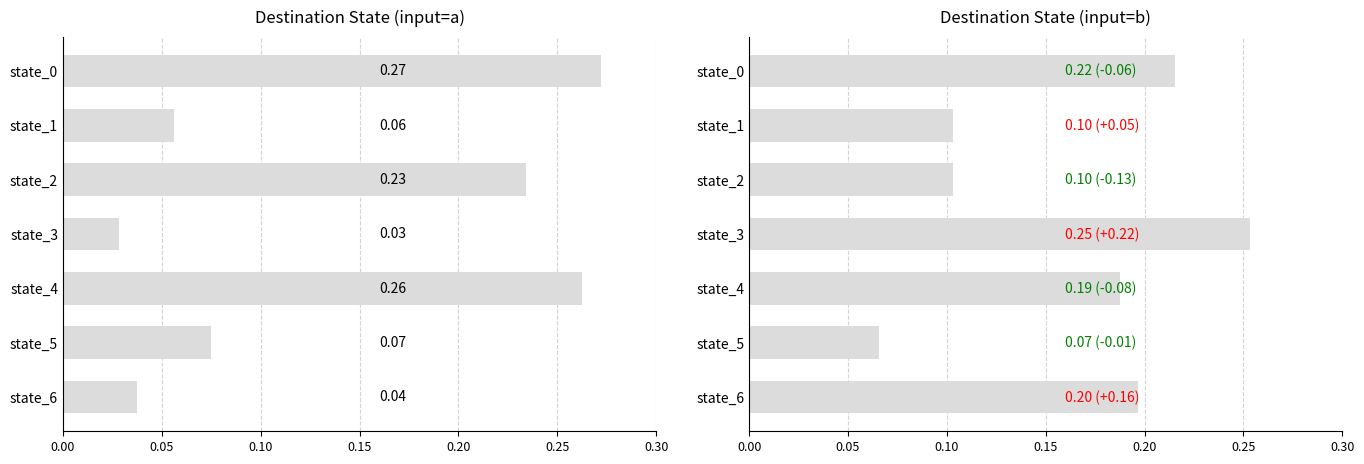

How many input=a values are between 0 and 1?

7